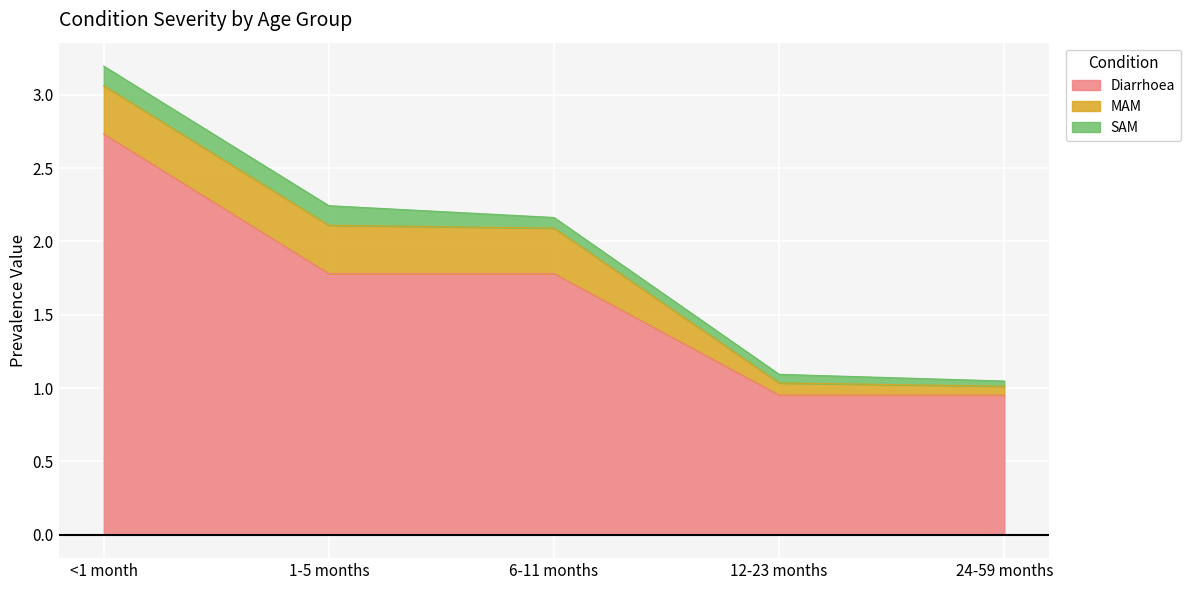

What is the difference between the MAM values at 12-23 months and 6-11 months?

0.2